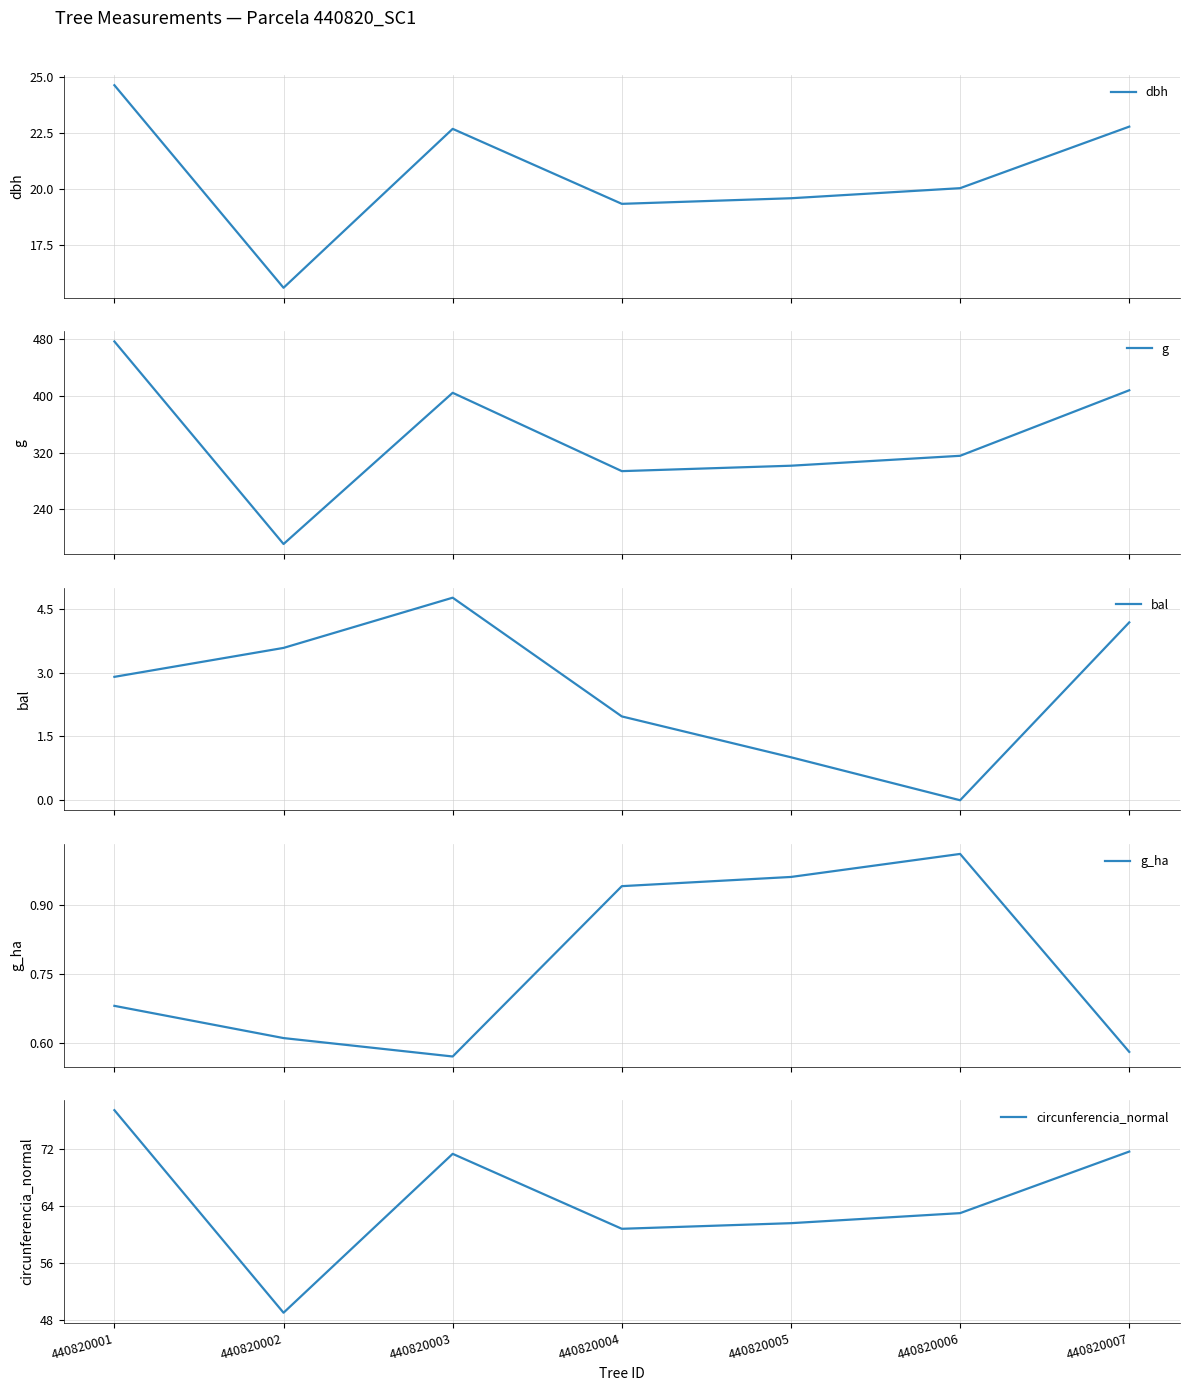

True or false: g_ha and circunferencia_normal cross at least once.

False